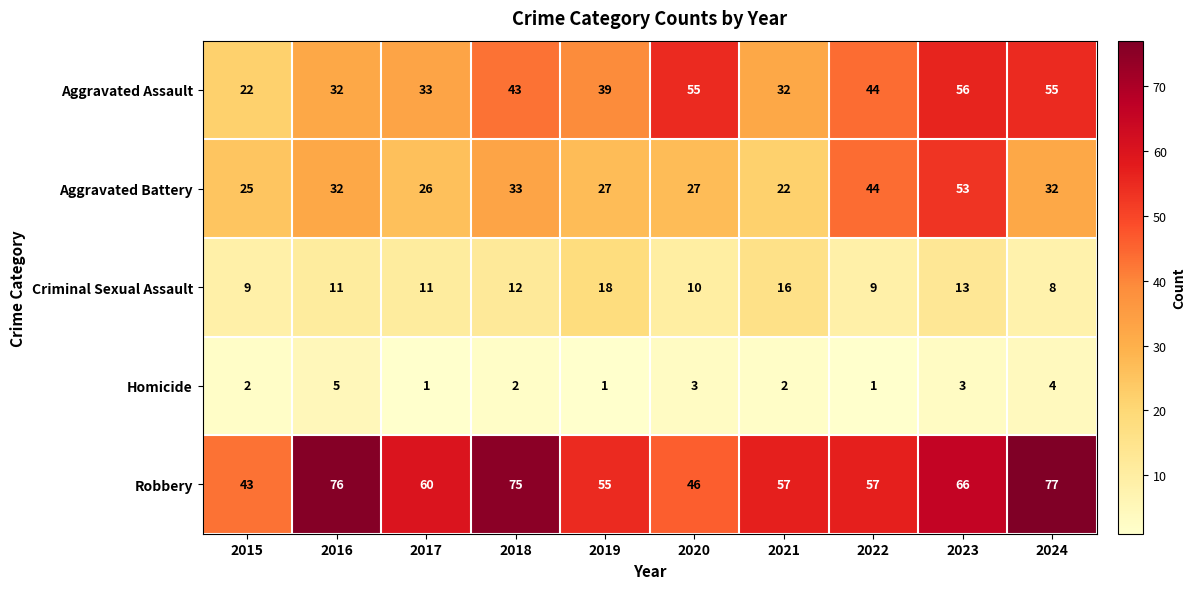

What is the difference between the second highest and minimum values in the Homicide series?

3